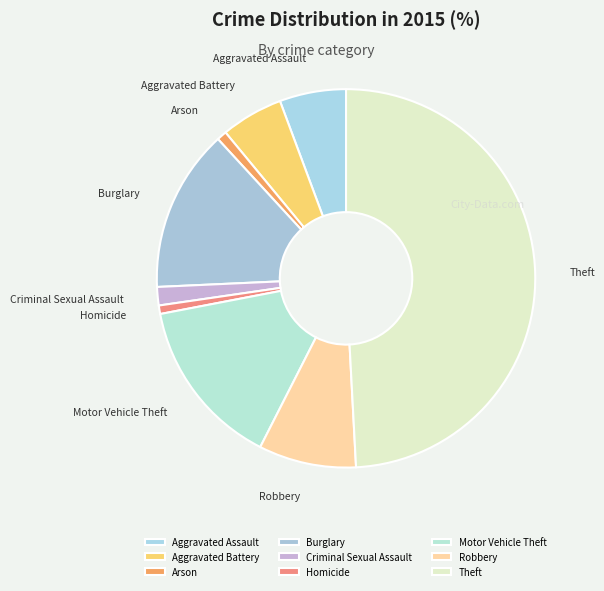

Is it true that Homicide is 8% of the pie?

False